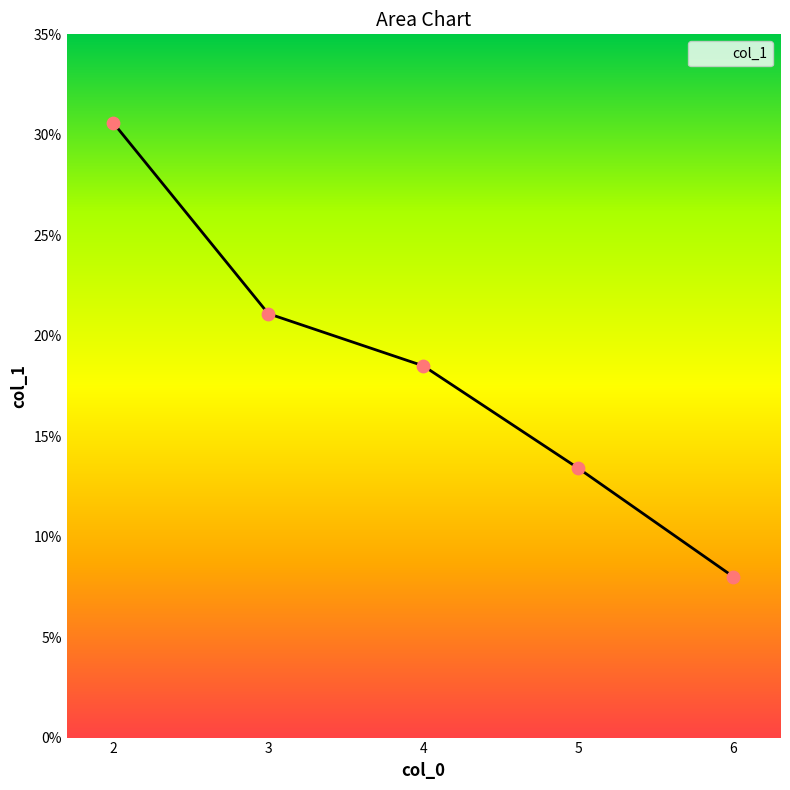

Which has a higher value, 5 or 2?

2